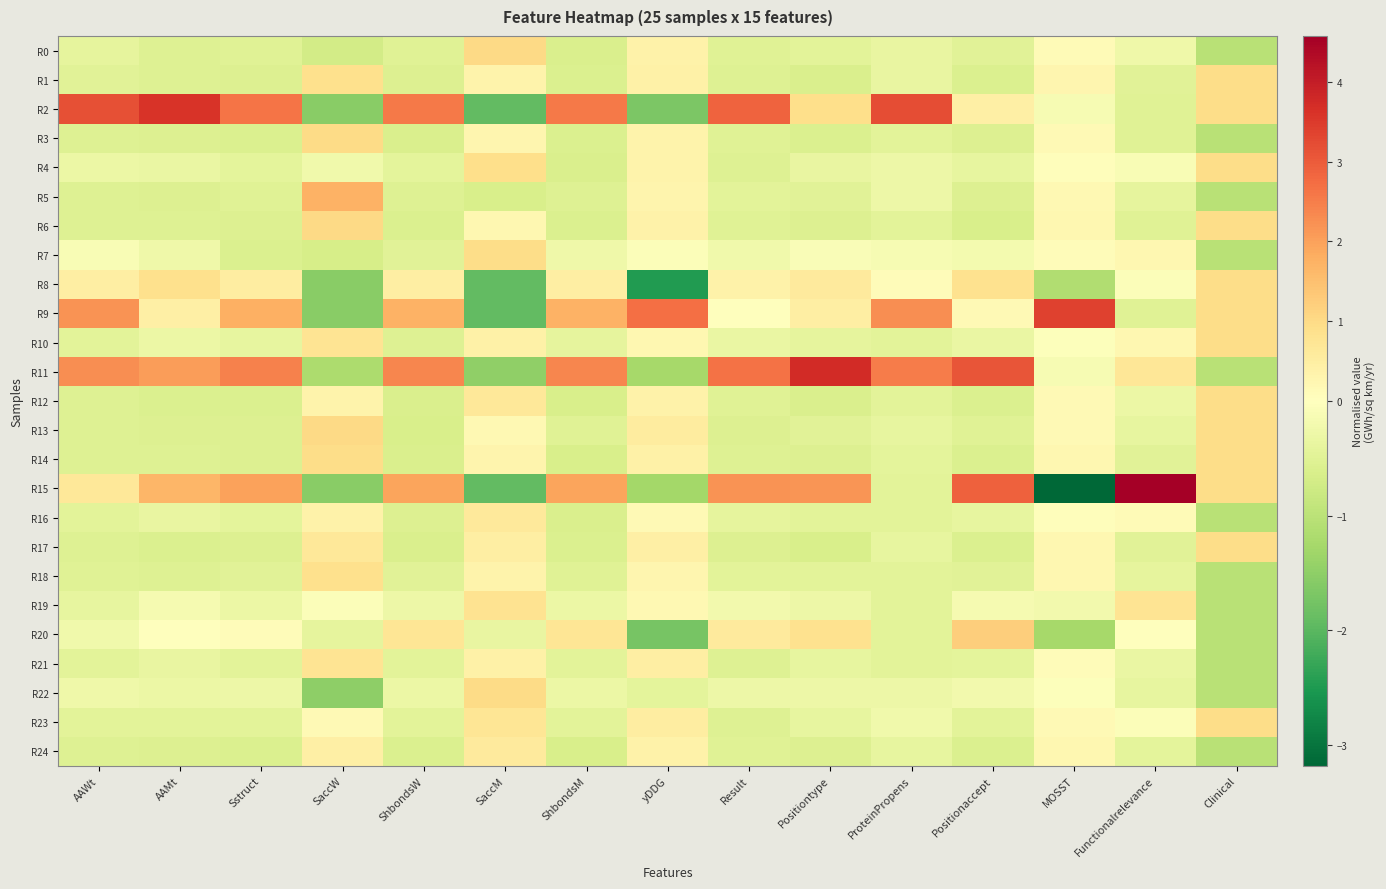

Which has a higher value, yDDG or Clinical?

yDDG